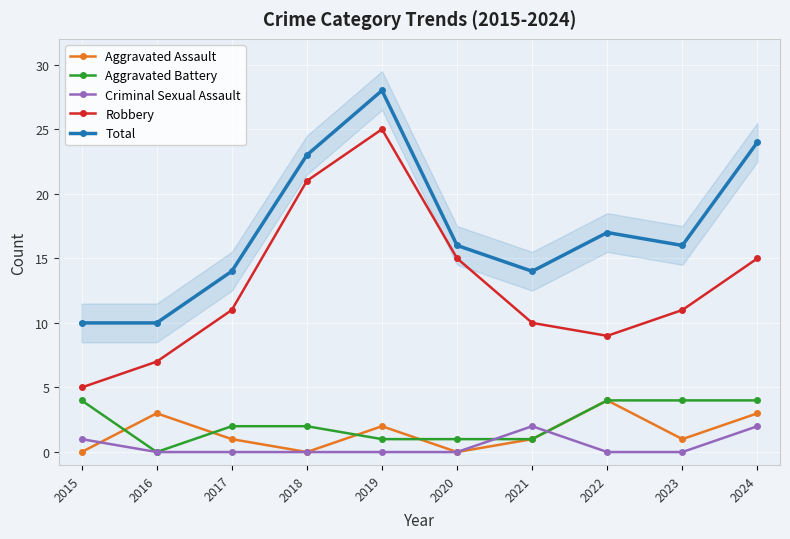

Which series changed the most between 2015 and 2020?

Robbery